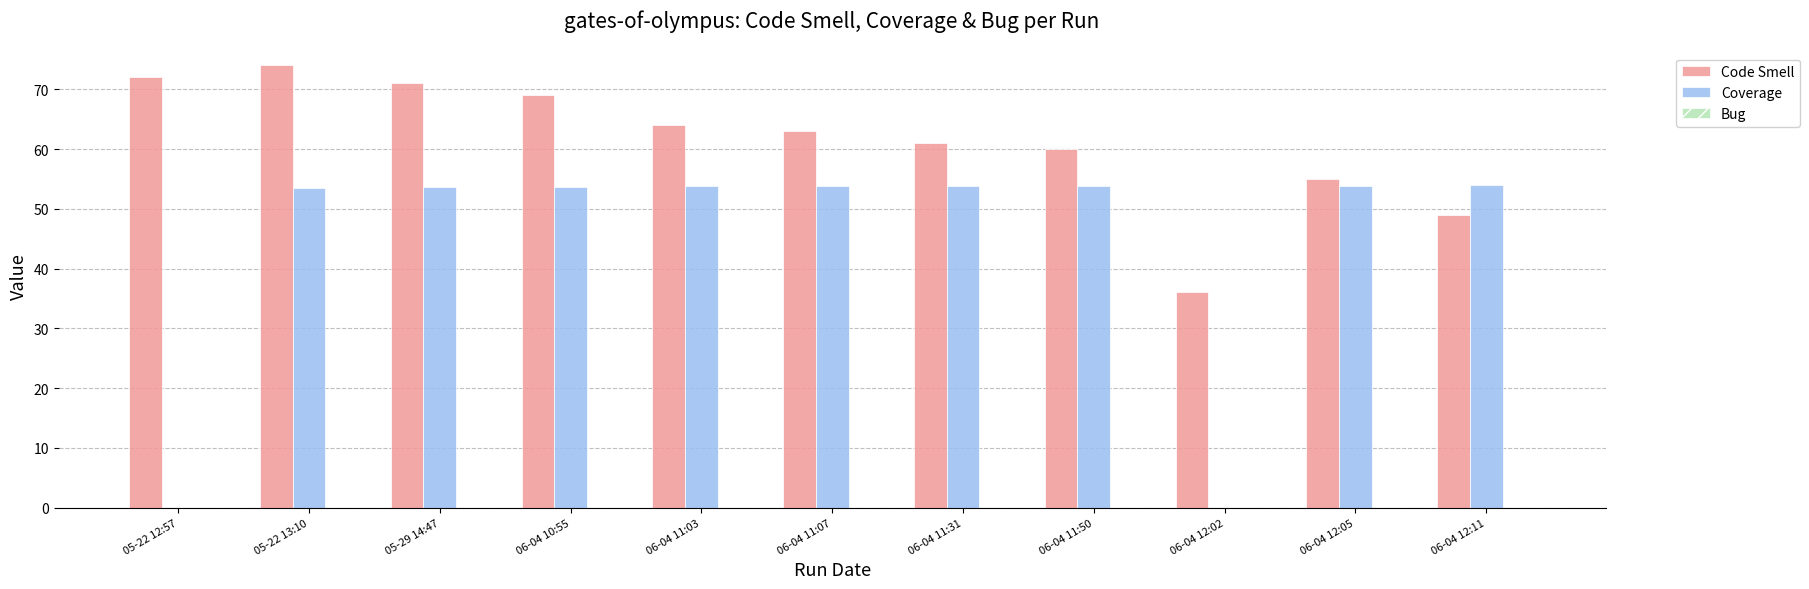

Which series changed the most between 05-29 14:47 and 06-04 11:07?

Code Smell